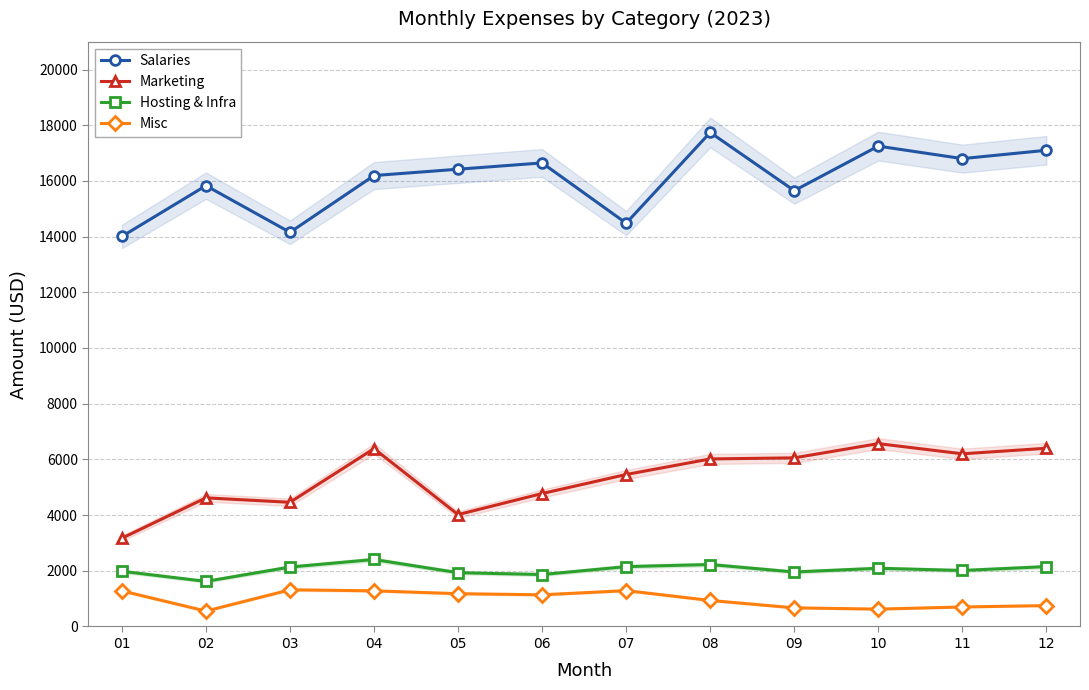

What are all the series names shown in the legend?

Salaries, Marketing, Hosting & Infra, Misc